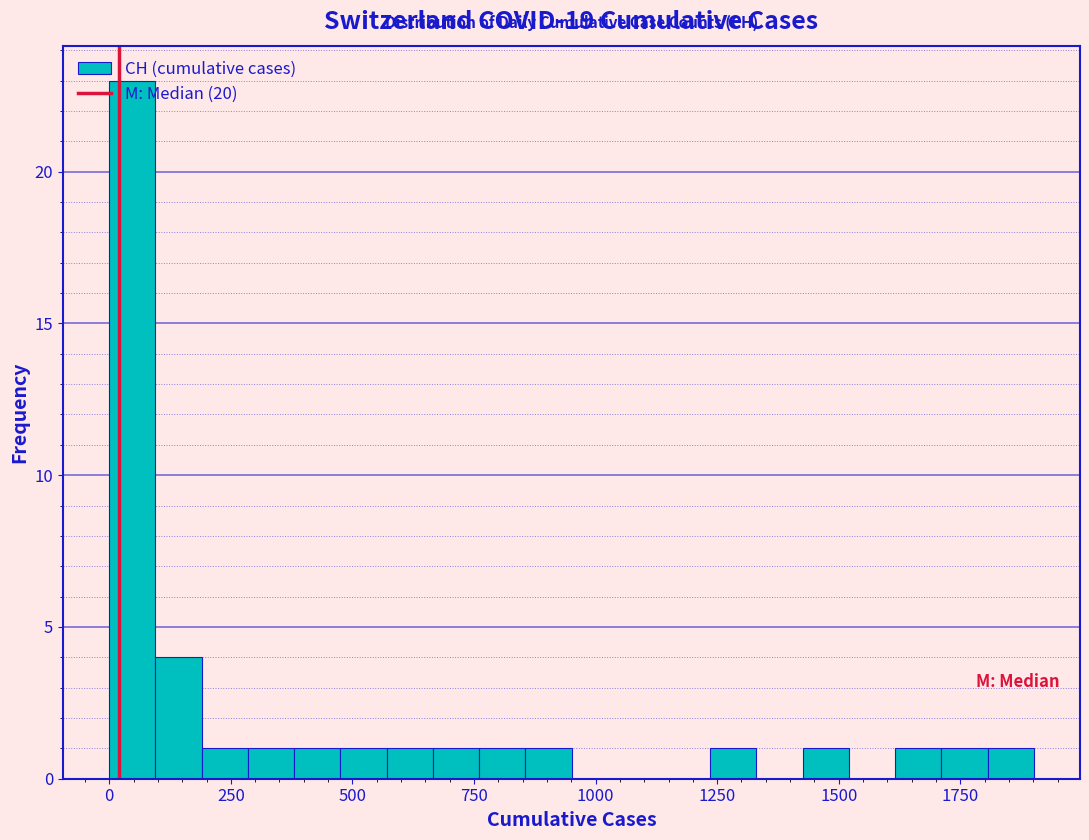

Read against the x-axis, roughly where is the centre of the tallest bar?

50